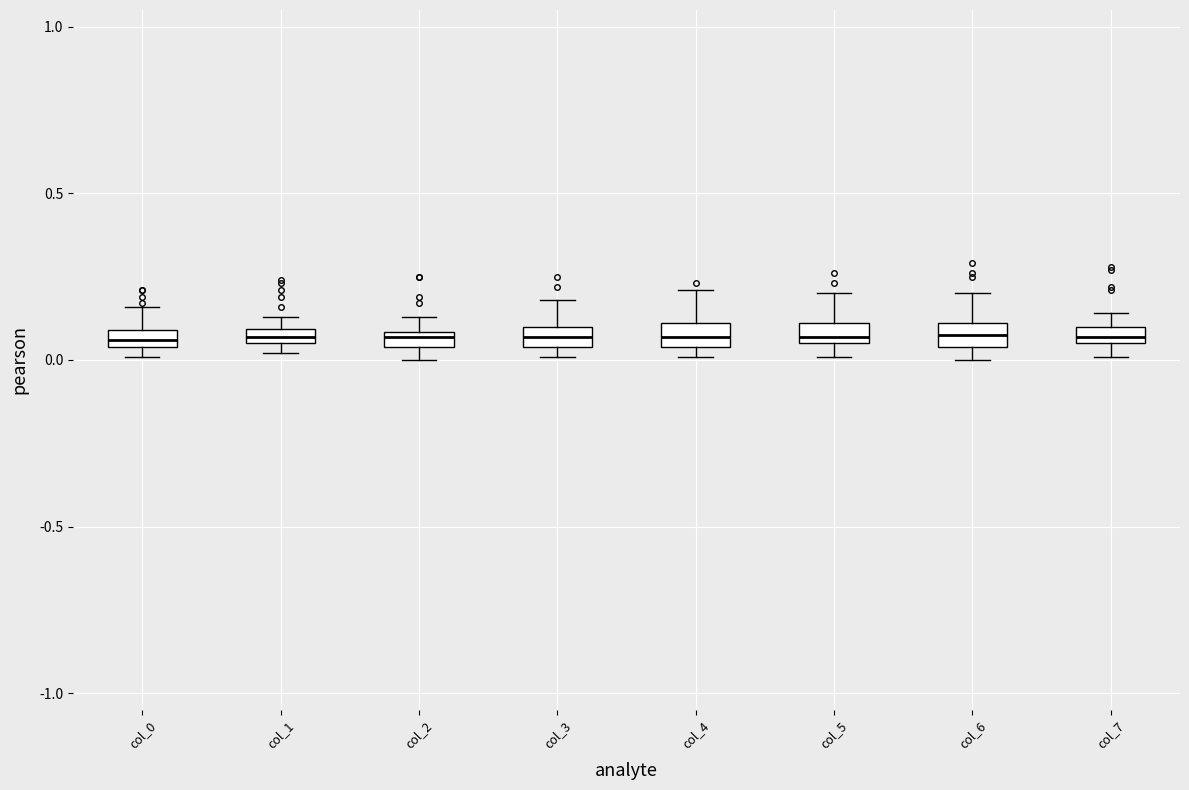

Where is the lower edge of the box for col_1 on the y-axis? The values are not printed on the chart, so give them approximately, as read against the axis.

0.05